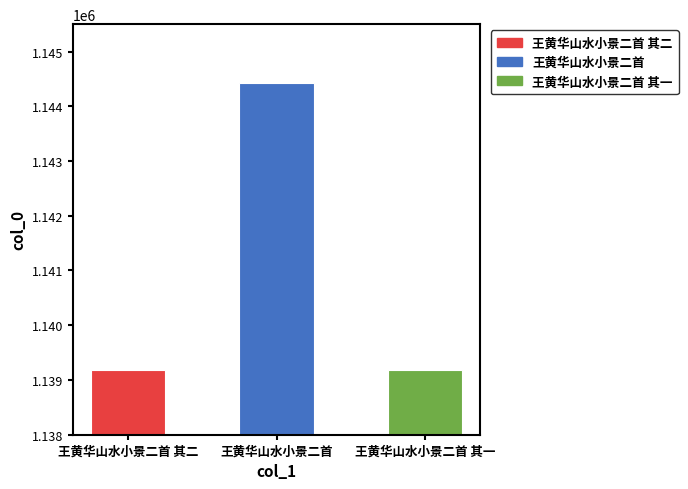

How many values are below 1139191?

1